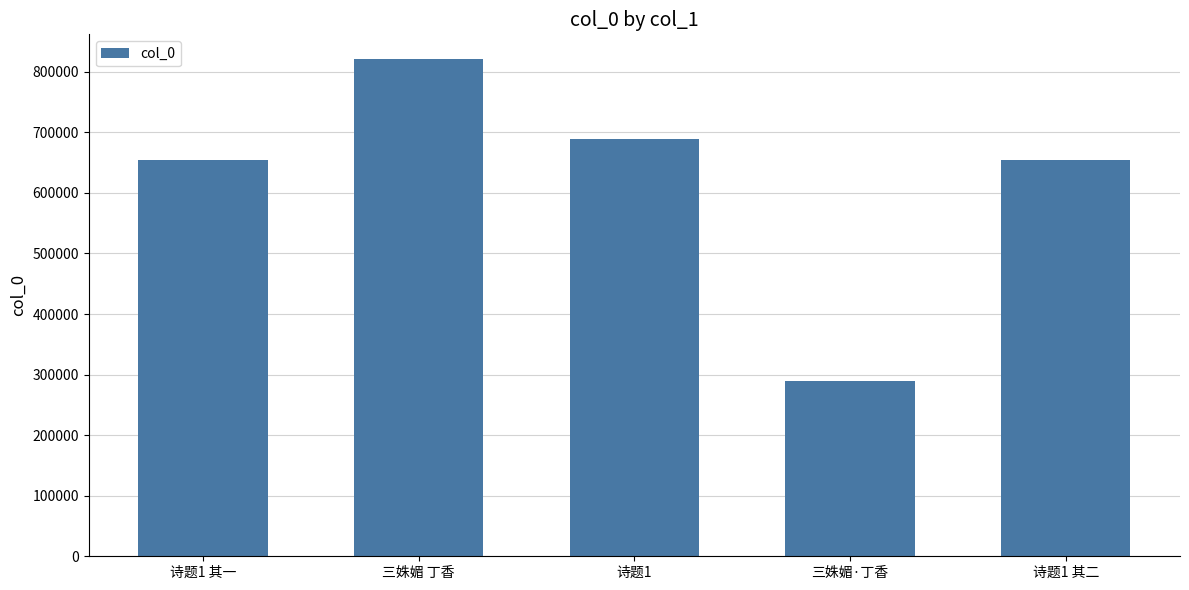

What is the label of the 2nd bar from the left?

三姝媚 丁香